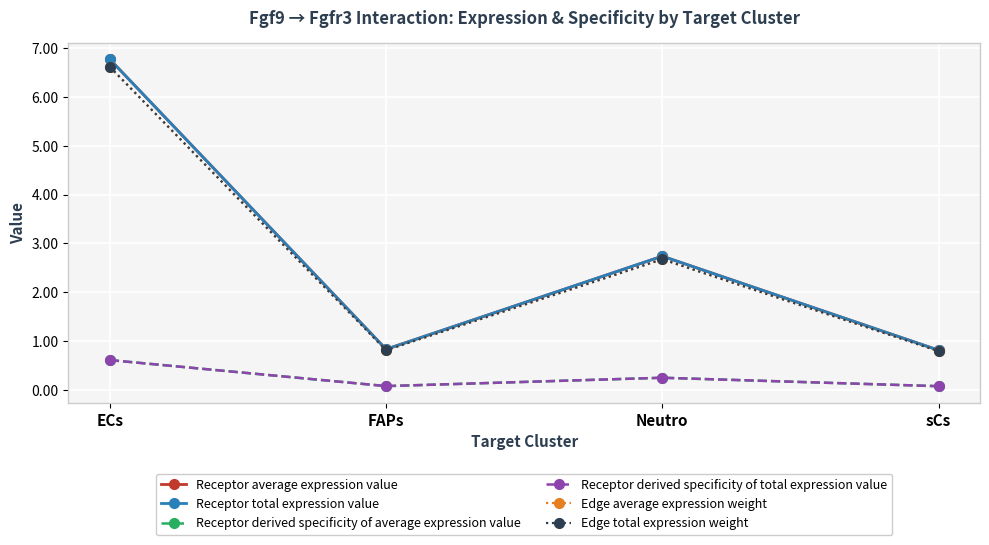

What is the total value across all series at ECs?

28.0